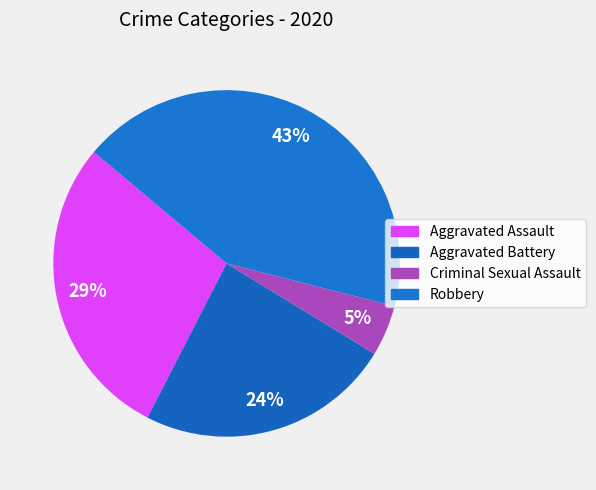

Count the number of slices in the pie.

4